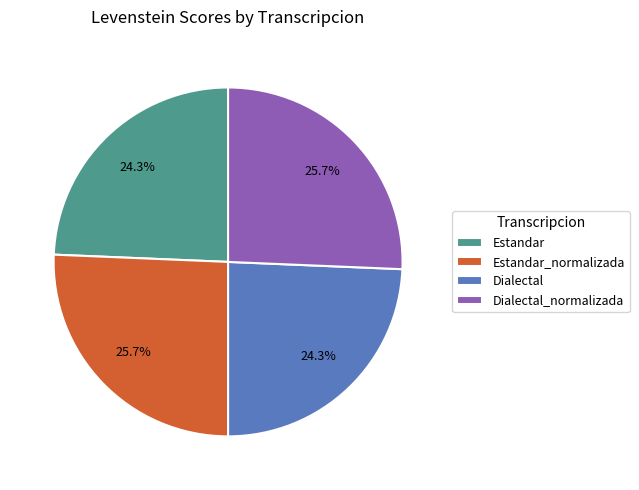

Is there any slice that represents more than half of the pie?

No